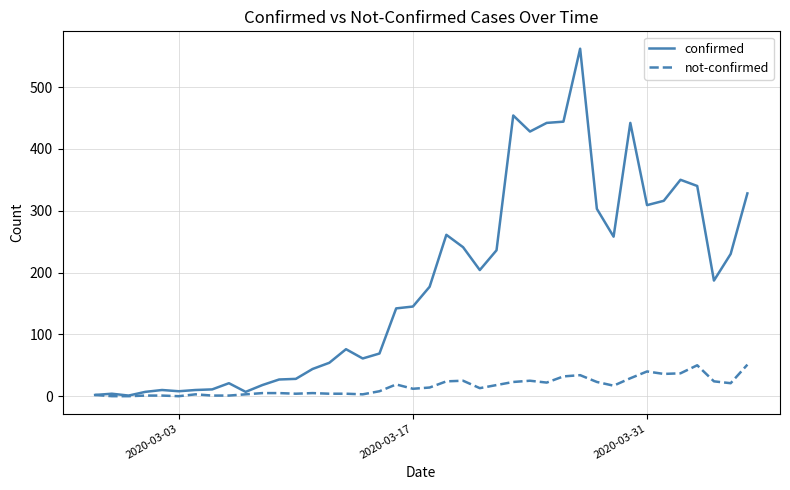

How many categories are shown in the chart?

40